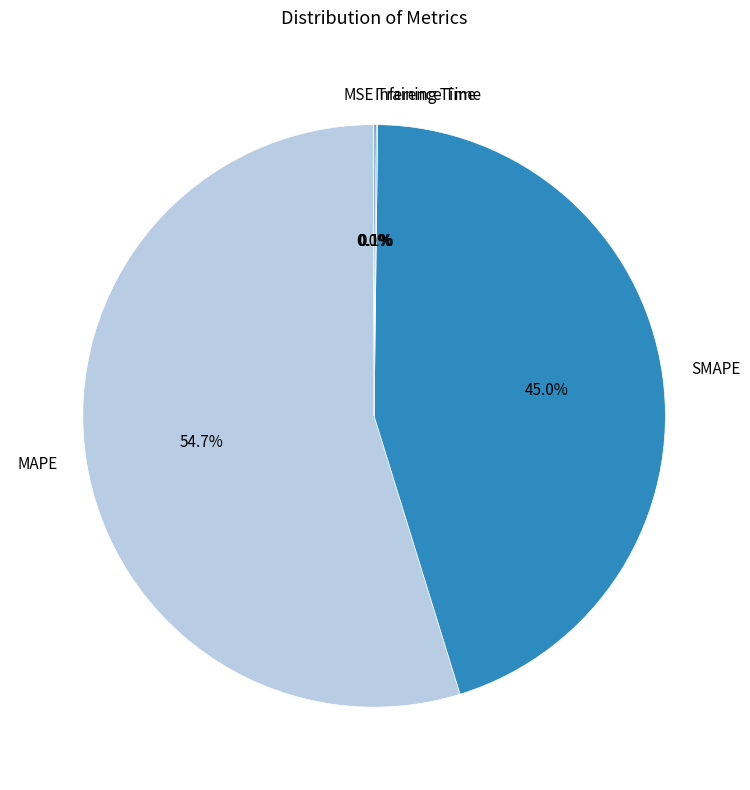

To the nearest percent, what is the difference between the largest and smallest slice percentages?

55%